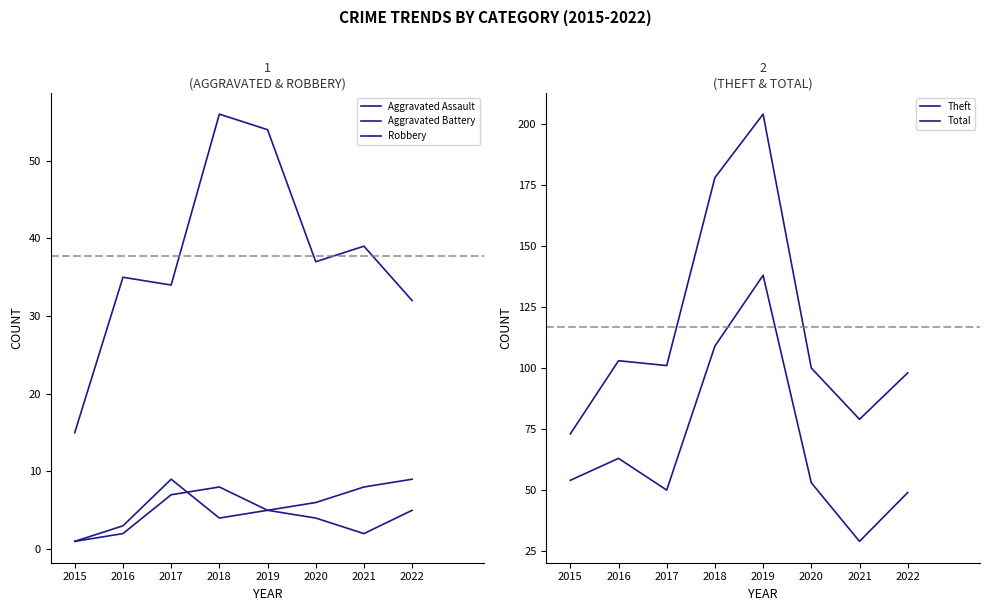

At which label does Robbery reach its peak?

2018